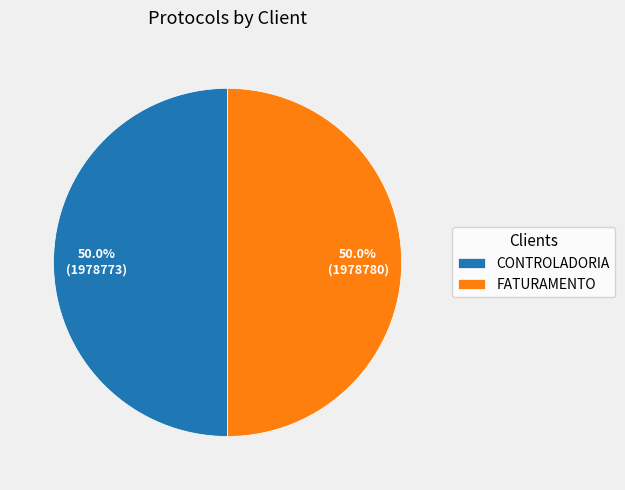

What is the ratio of the value at FATURAMENTO to the value at CONTROLADORIA?

1.0